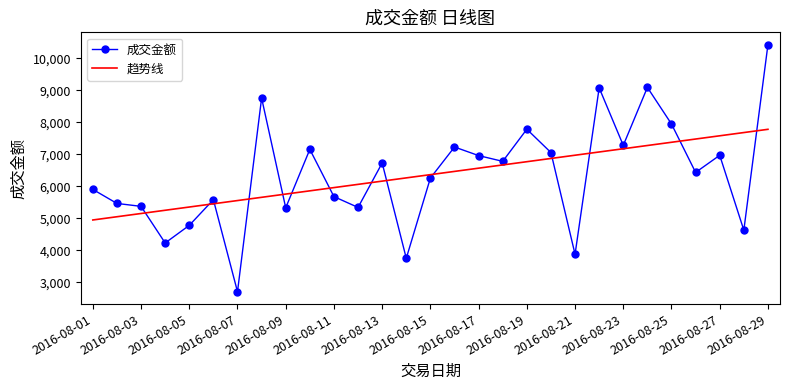

What is the maximum value shown in the chart?

10429.0